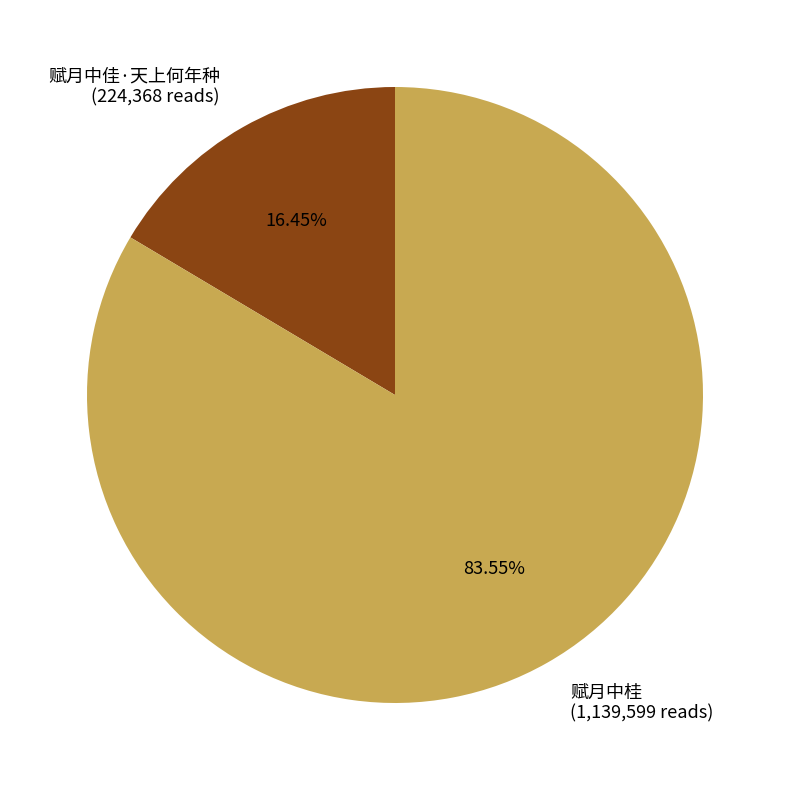

Which category has the smallest portion of the pie?

赋月中佳·天上何年种